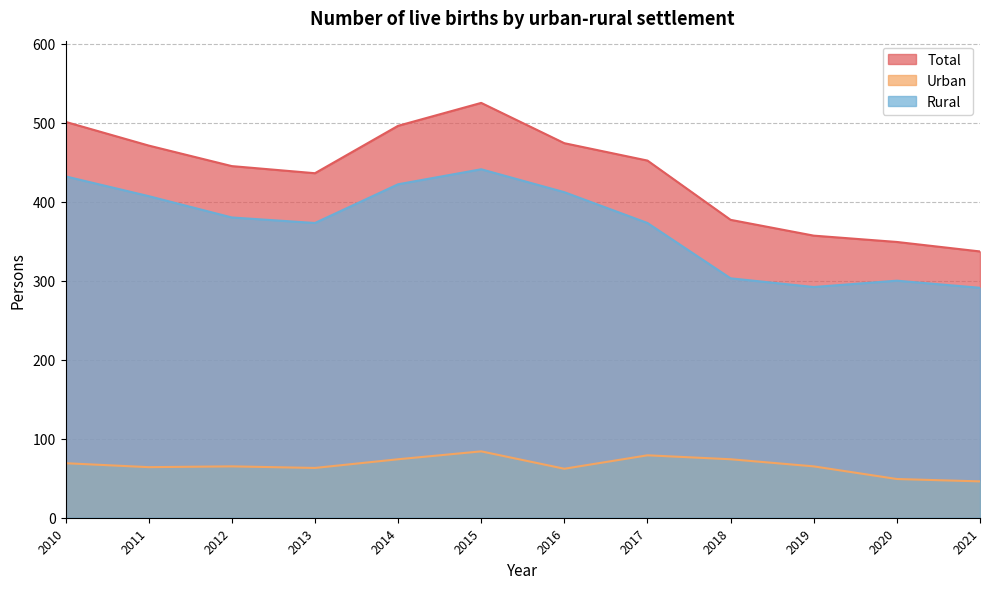

What is the value of the Rural point at the 2nd from the left?

407